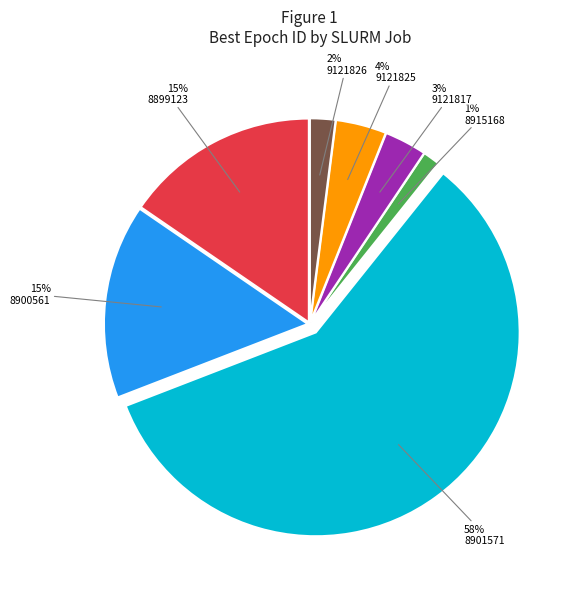

Is it true that 8915168 is 11% of the pie?

False